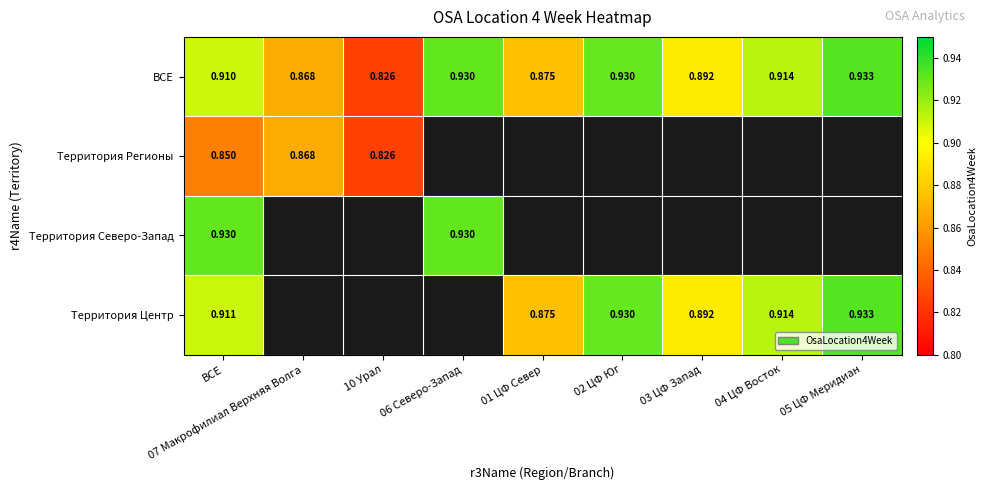

Which series changed the most between ВСЕ and 05 ЦФ Меридиан?

ВСЕ